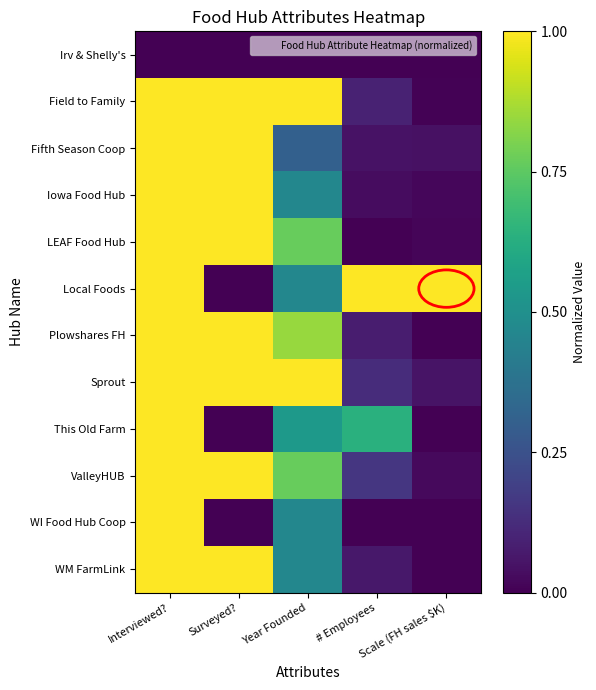

How many series are shown in this chart?

12